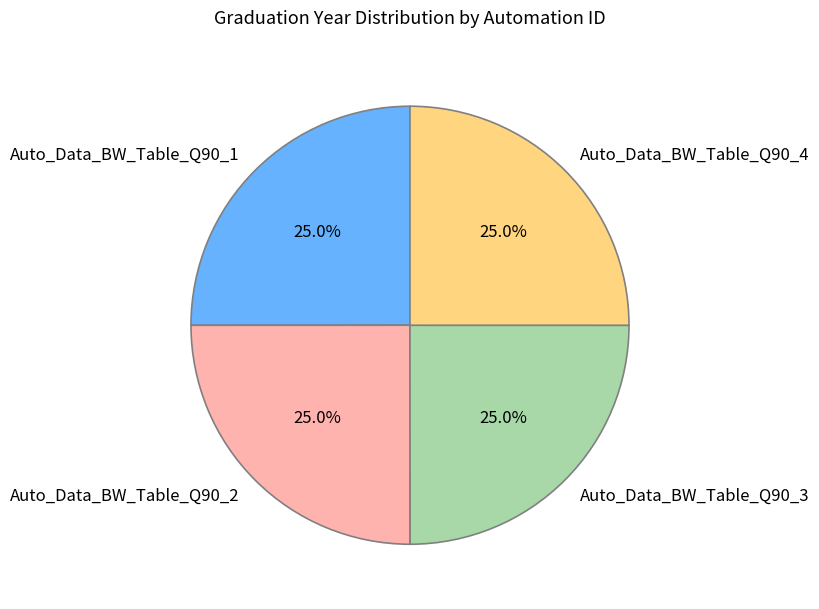

What percentage is NOT represented by Auto_Data_BW_Table_Q90_3?

75.0%